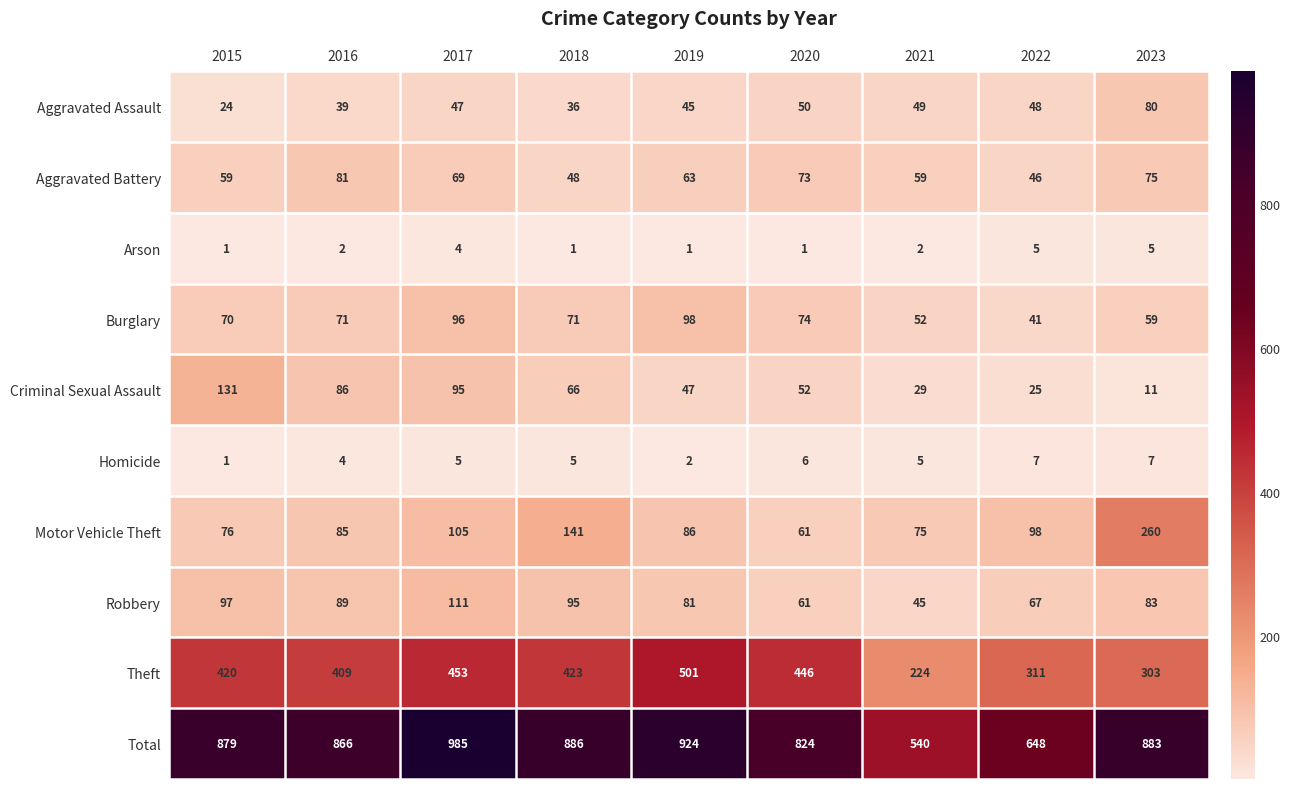

What is the minimum value shown in the chart?

1